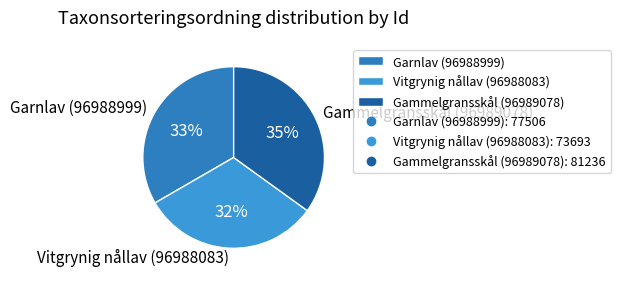

Between Garnlav (96988999) and Gammelgransskål (96989078), which is larger?

Gammelgransskål (96989078)